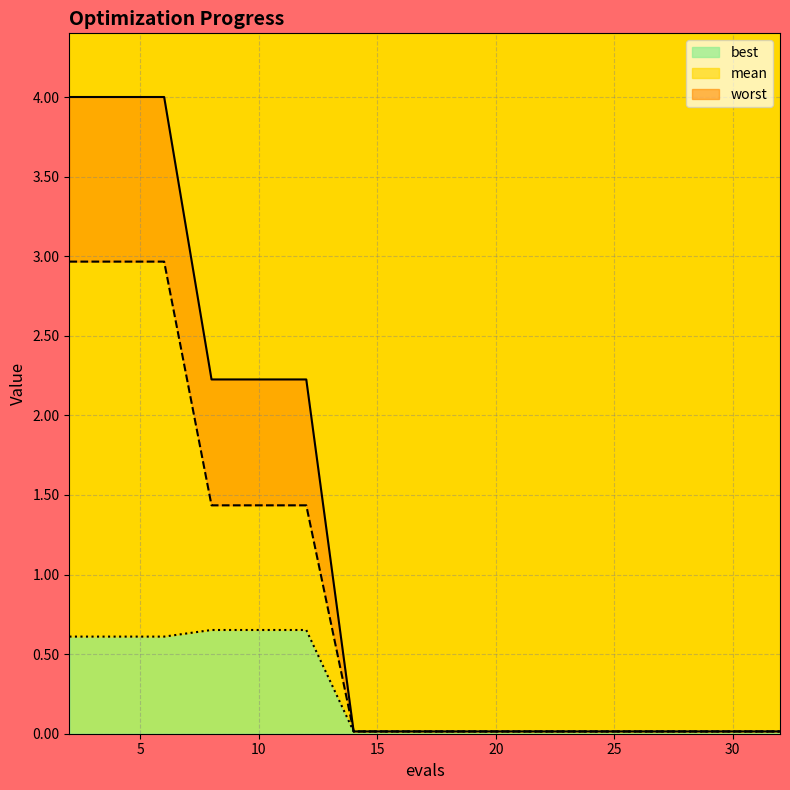

Reading left to right, what are all the values shown in this chart?

mean: 3.0	3.0	3.0	1.4	1.4	1.4	0.0	0.0	0.0	0.0	0.0	0.0	0.0	0.0	0.0	0.0
best: 0.6	0.6	0.6	0.7	0.7	0.7	0.0	0.0	0.0	0.0	0.0	0.0	0.0	0.0	0.0	0.0
worst: 4.0	4.0	4.0	2.2	2.2	2.2	0.0	0.0	0.0	0.0	0.0	0.0	0.0	0.0	0.0	0.0